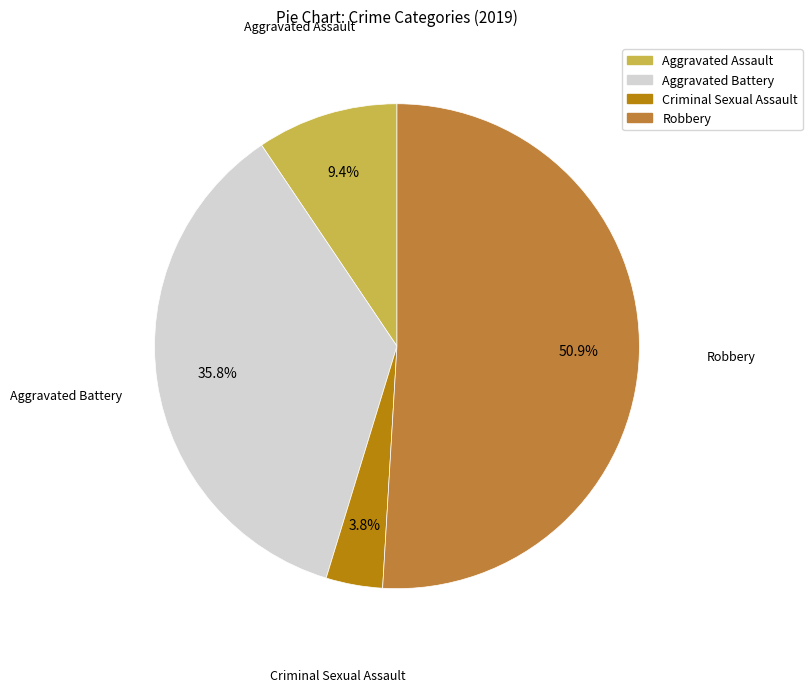

What is the majority slice?

Robbery